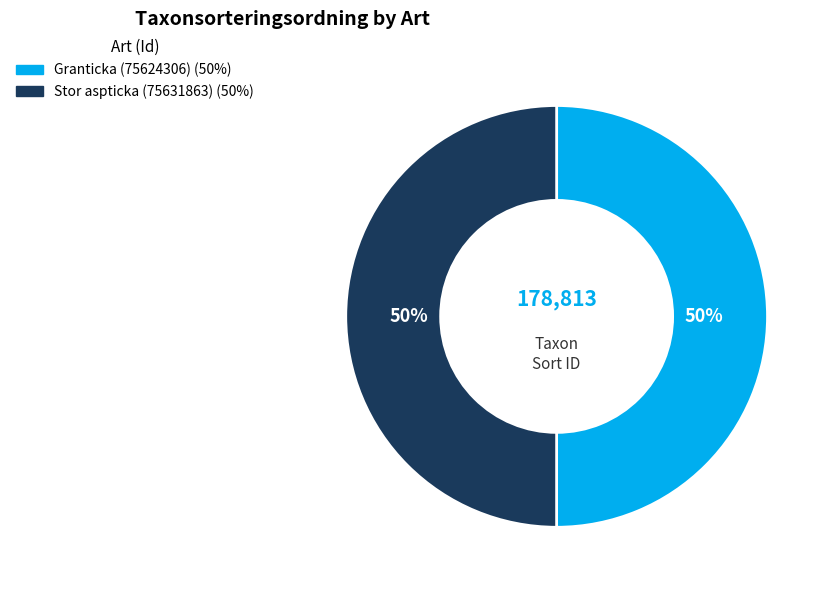

What is the ratio of the value at Stor aspticka (75631863) to the value at Granticka (75624306)?

1.0